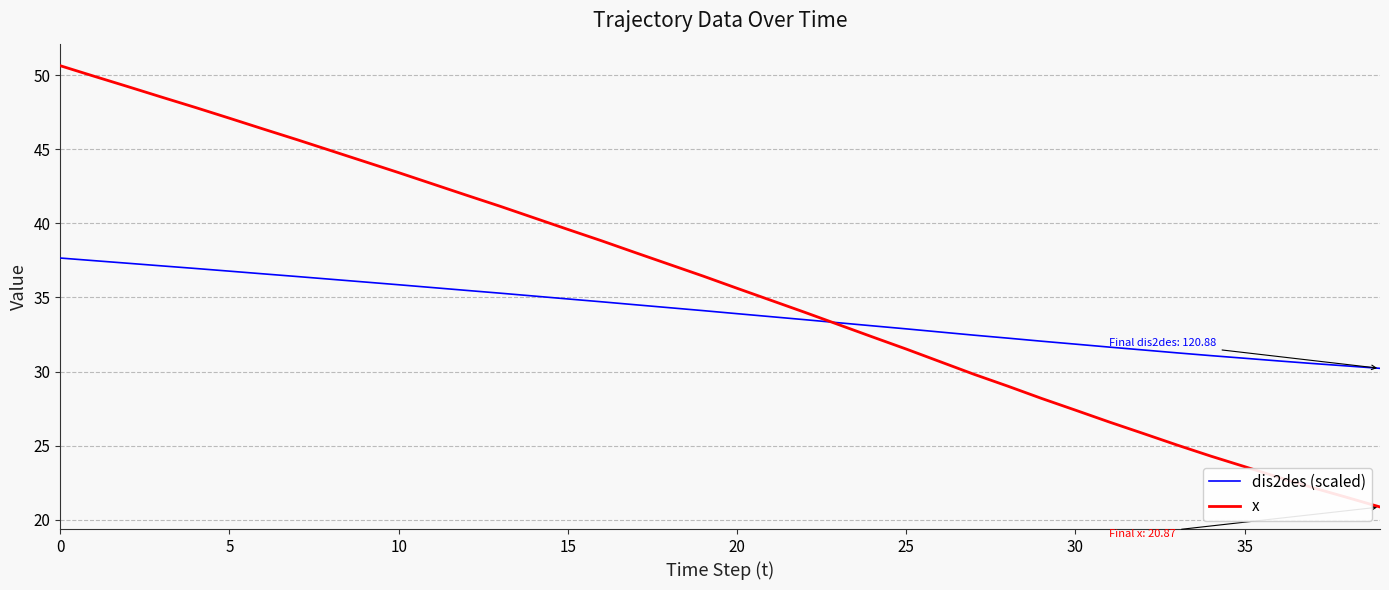

What is the sum of all x values?

1433.2